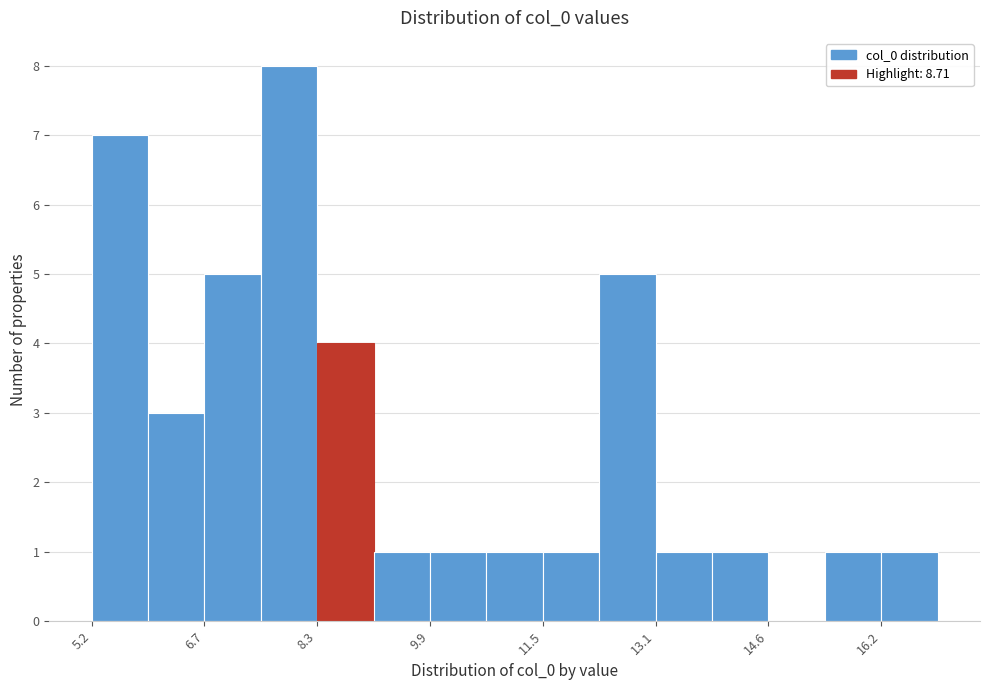

Read against the x-axis, roughly where is the centre of the tallest bar?

8.0